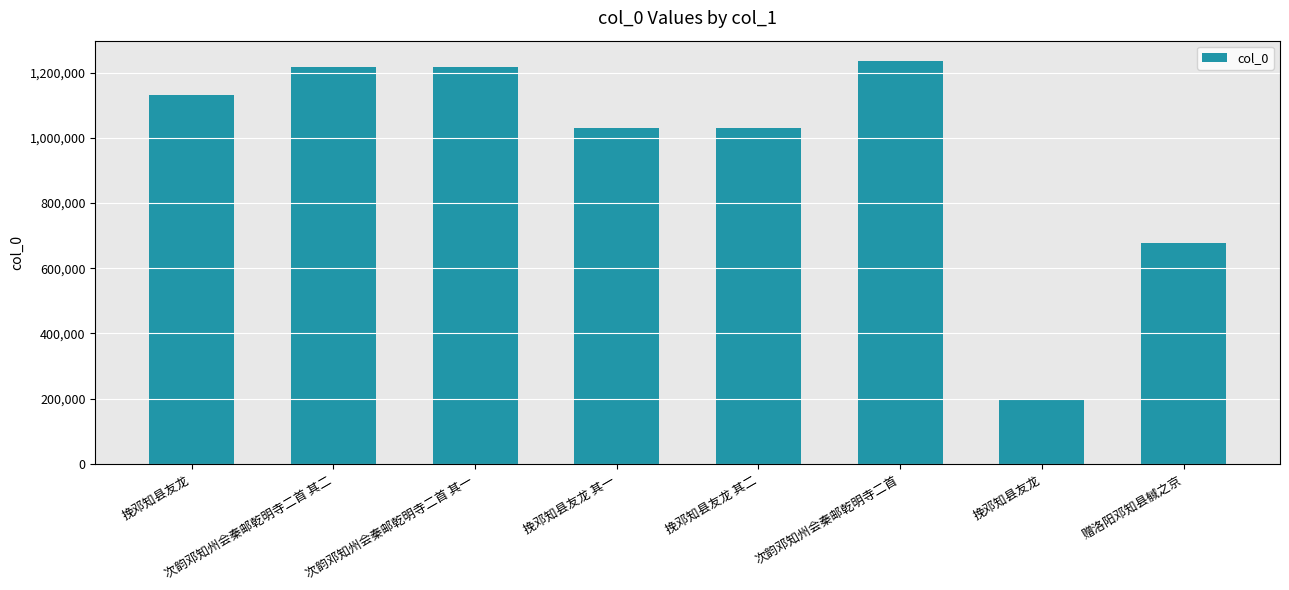

How many bars are there in total?

8